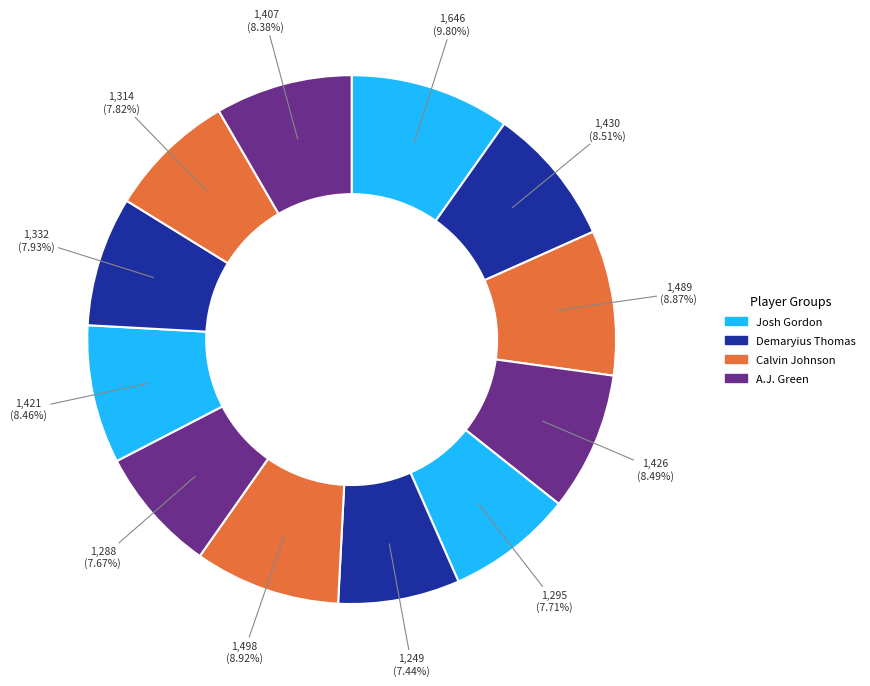

To the nearest percent, what is the average slice percentage?

8%